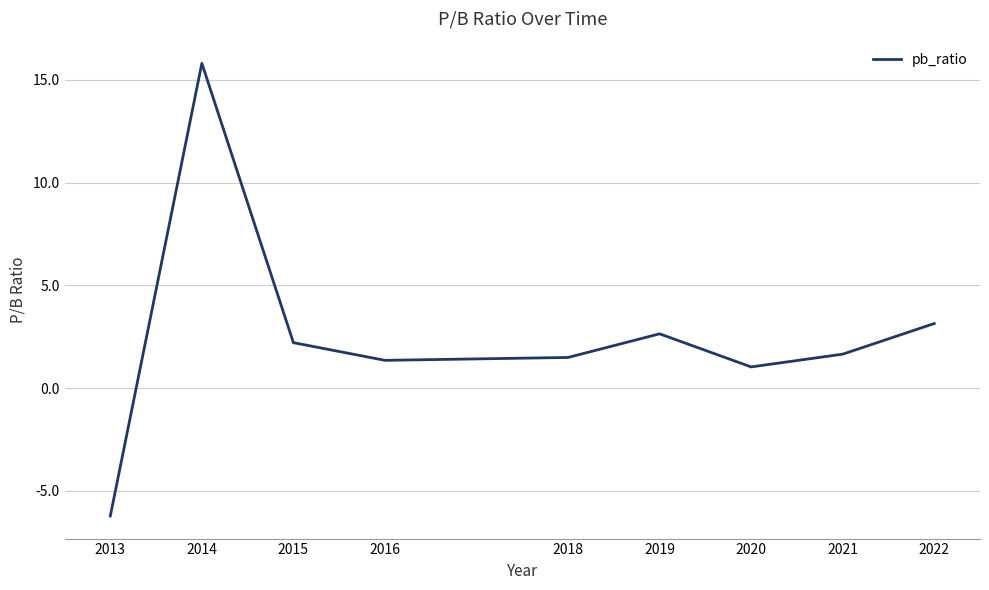

What is the change in value from 2019 to 2022?

+0.5